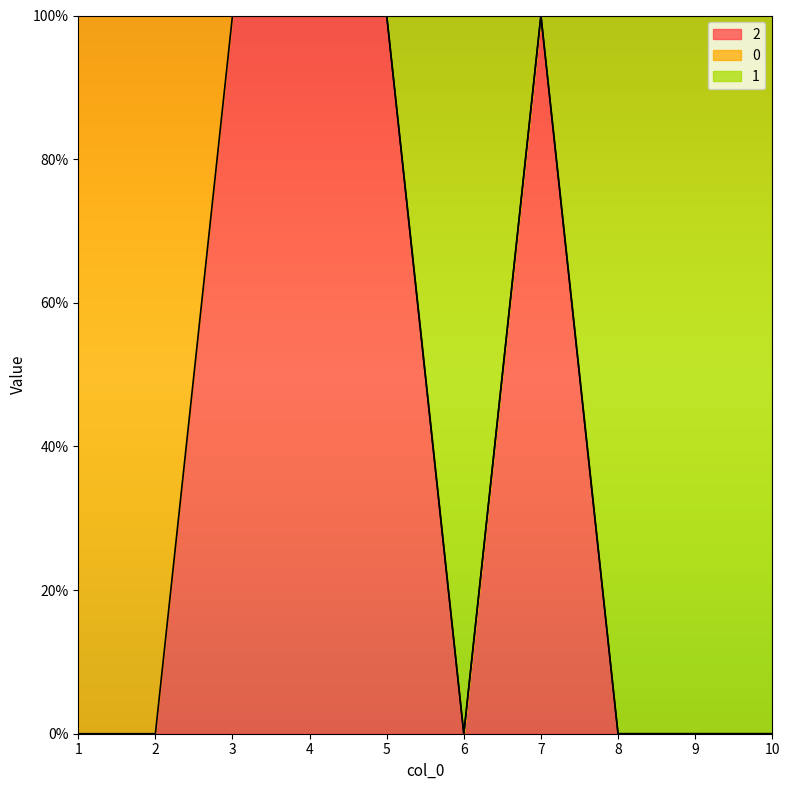

Which series has the largest total across all categories?

1